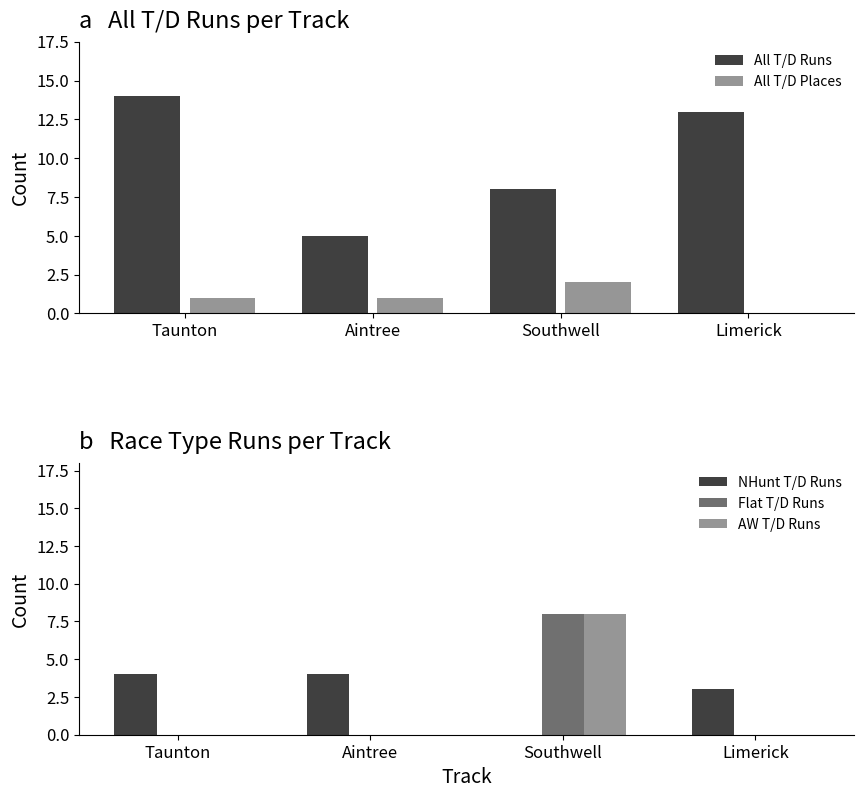

What is the difference between the maximum and second lowest values in the NHunt T/D Runs series?

1